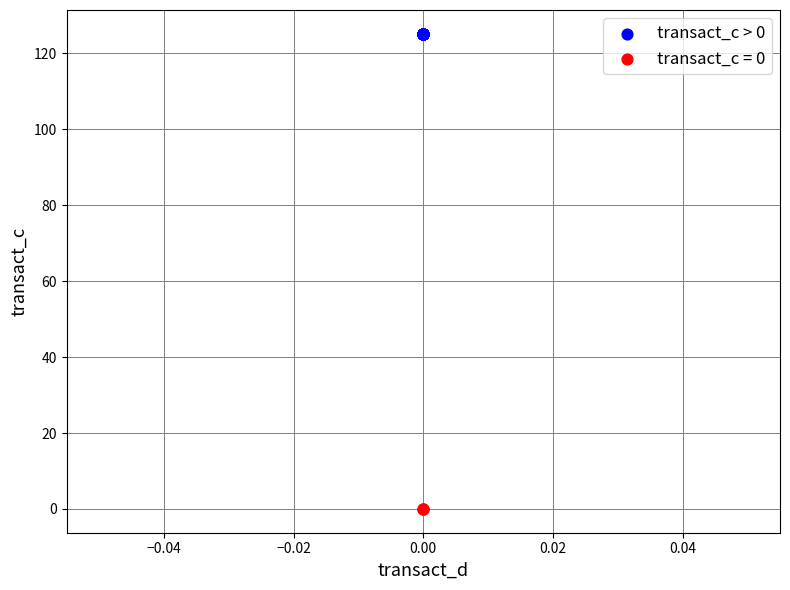

Which series reaches the minimum Y coordinate?

transact_c = 0